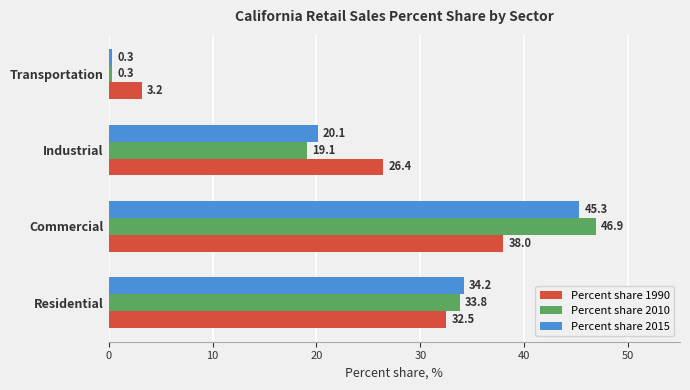

What is the approximate value of Percent share 1990 at Commercial?

38.0